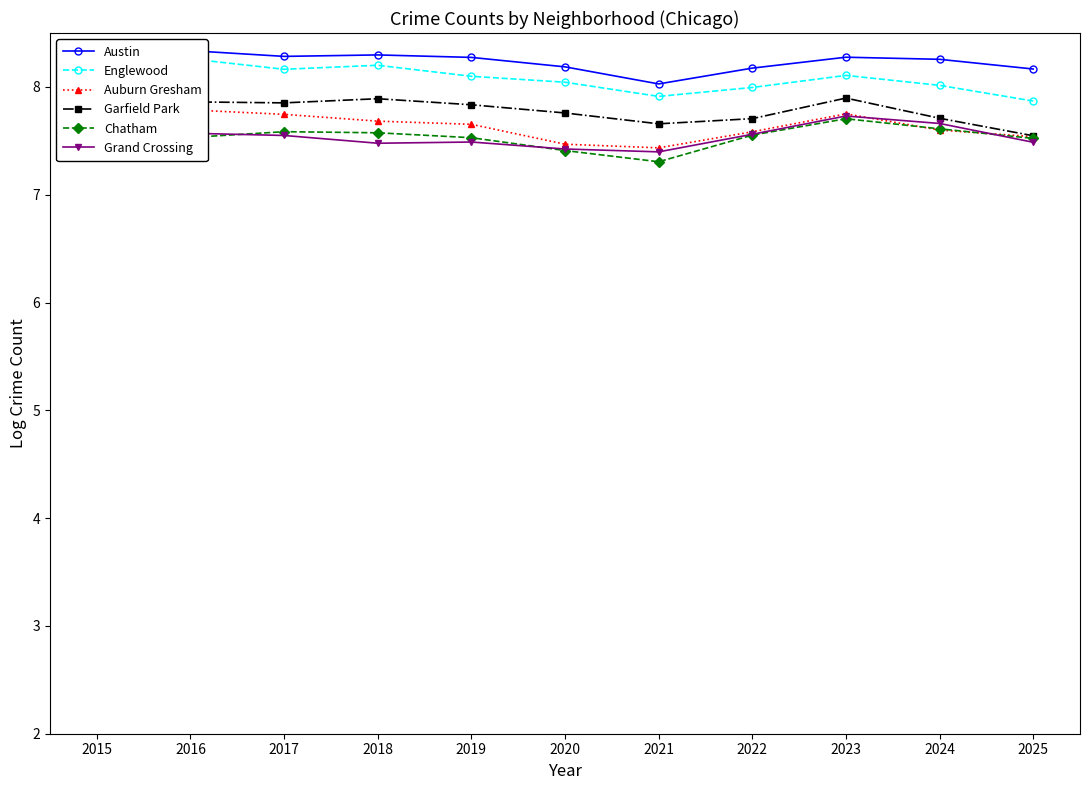

In Garfield Park, how many points are lower than both neighbors (excluding endpoints)?

2